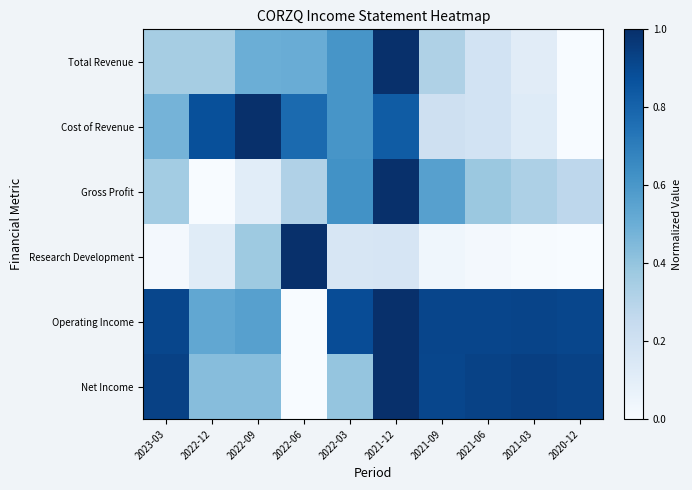

Rank the series by their maximum value, from lowest to highest.

Total Revenue, Cost of Revenue, Gross Profit, Research Development, Operating Income, Net Income